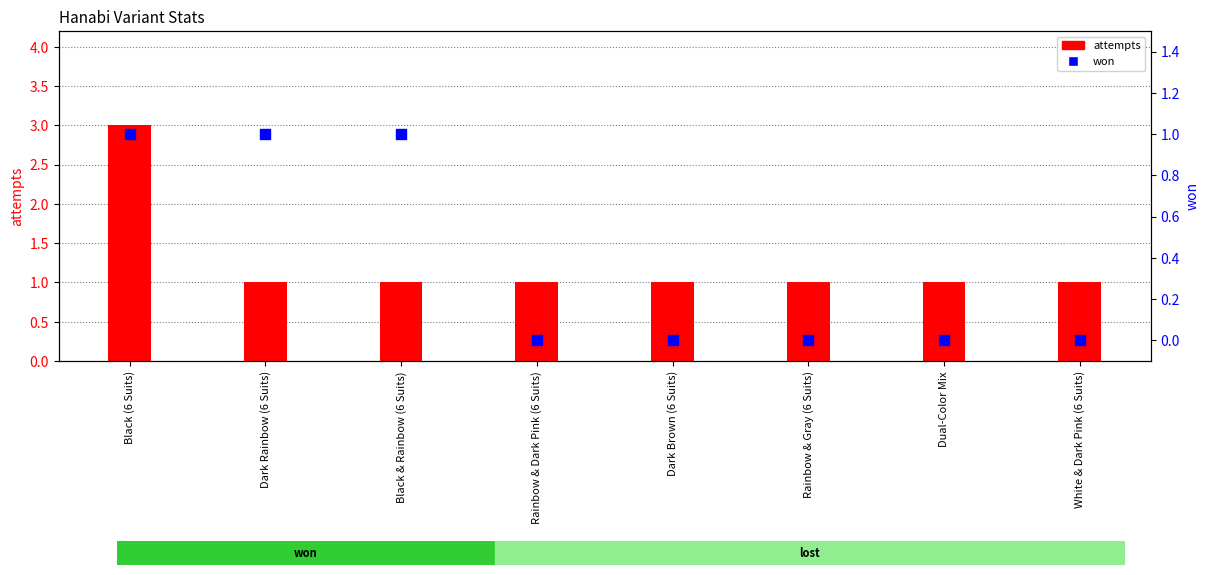

What are all the series names shown in the legend?

attempts, won